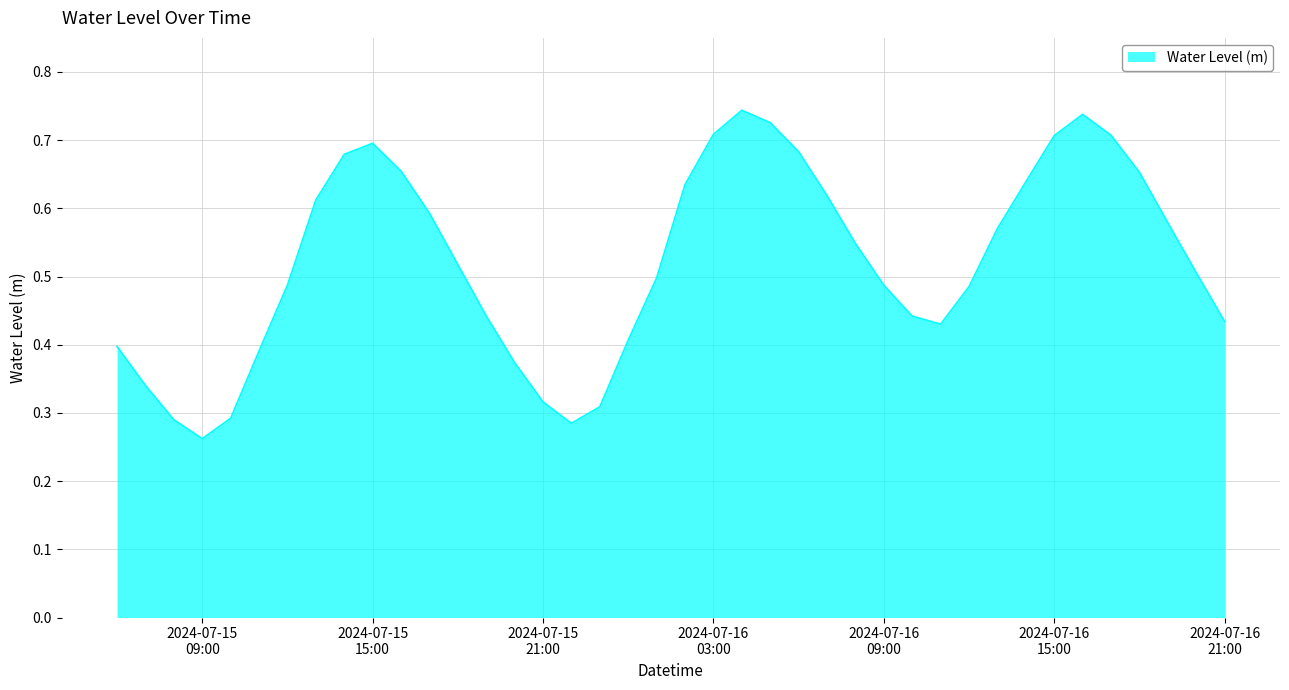

What is the label of the 36th point from the right?

2024-07-15 10:00